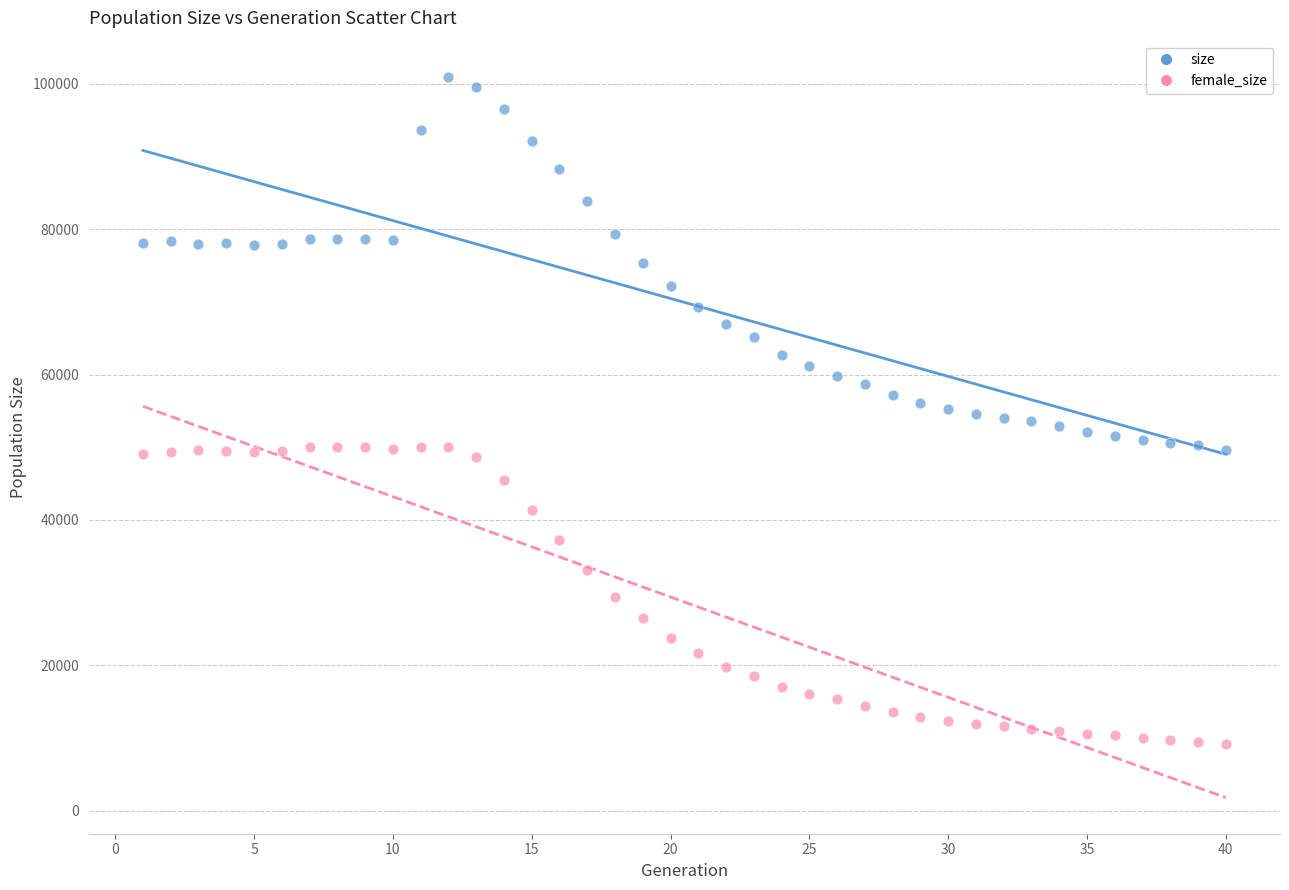

Across all data points, what is the range of X values (max minus min)?

39